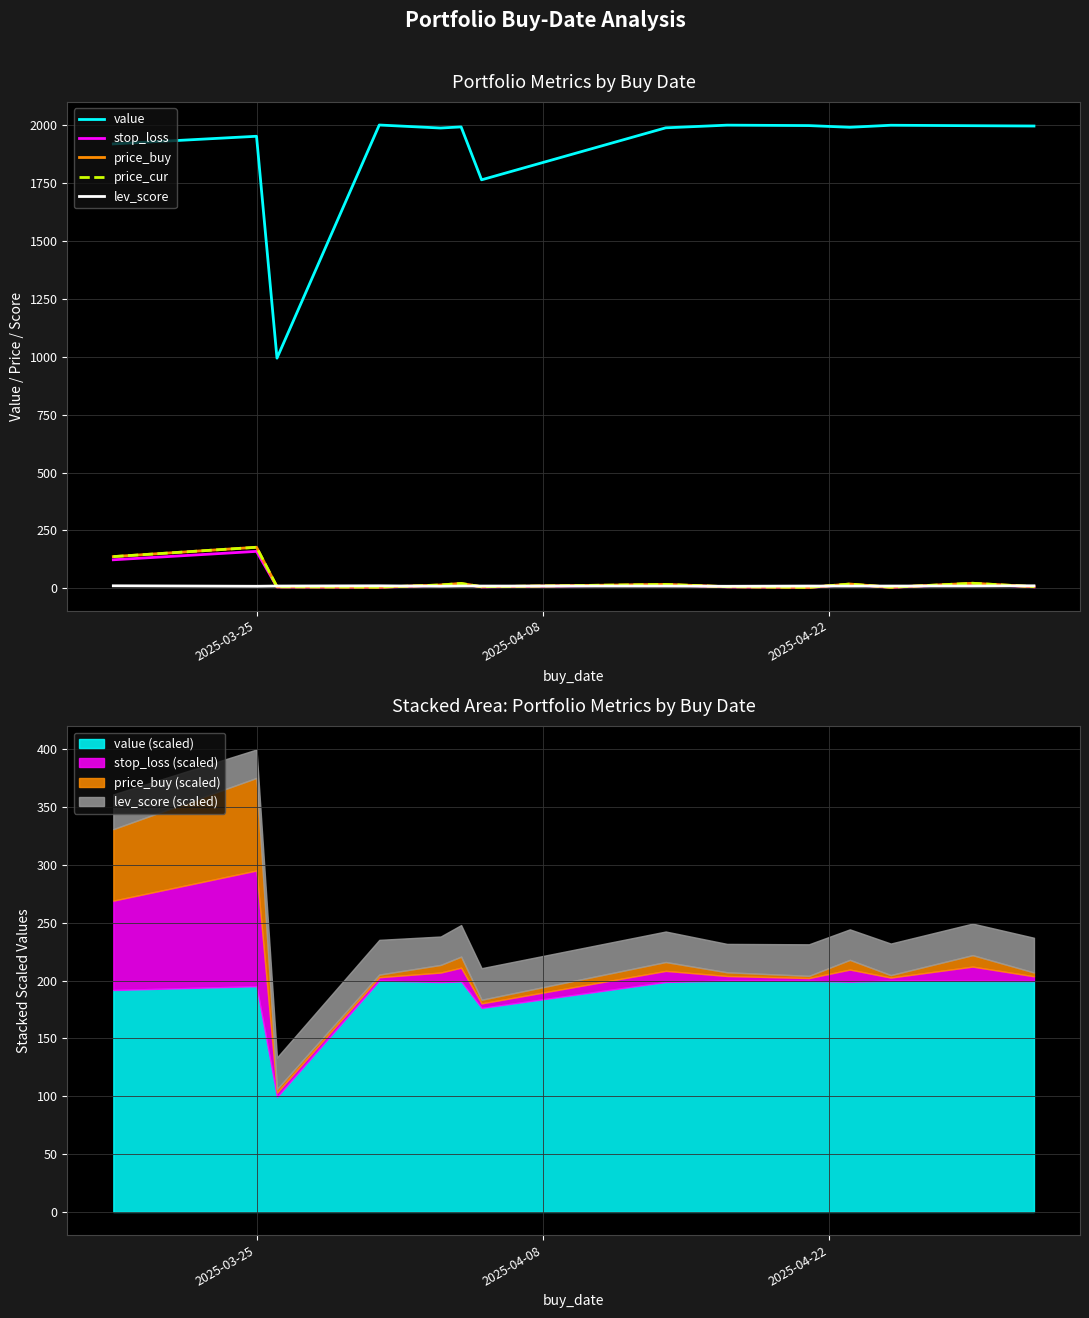

What are all the series names shown in the legend?

value, stop_loss, price_buy, price_cur, lev_score